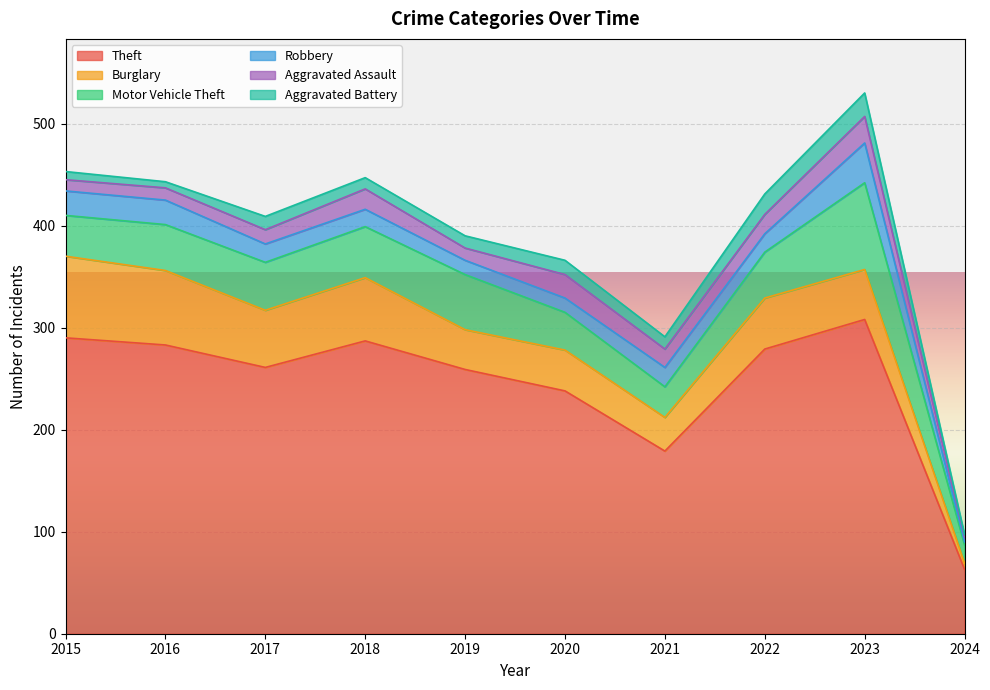

Reading left to right, what are all the values shown in this chart?

Theft: 2015=290	2016=283	2017=261	2018=287	2019=259	2020=238	2021=179	2022=279	2023=308	2024=63
Burglary: 2015=80	2016=73	2017=56	2018=62	2019=39	2020=40	2021=33	2022=50	2023=49	2024=6
Motor Vehicle Theft: 2015=40	2016=45	2017=47	2018=50	2019=54	2020=37	2021=30	2022=45	2023=85	2024=18
Robbery: 2015=24	2016=24	2017=18	2018=17	2019=14	2020=14	2021=19	2022=18	2023=39	2024=3
Aggravated Assault: 2015=11	2016=12	2017=14	2018=20	2019=12	2020=23	2021=18	2022=19	2023=26	2024=5
Aggravated Battery: 2015=8	2016=6	2017=13	2018=11	2019=12	2020=14	2021=12	2022=20	2023=23	2024=2